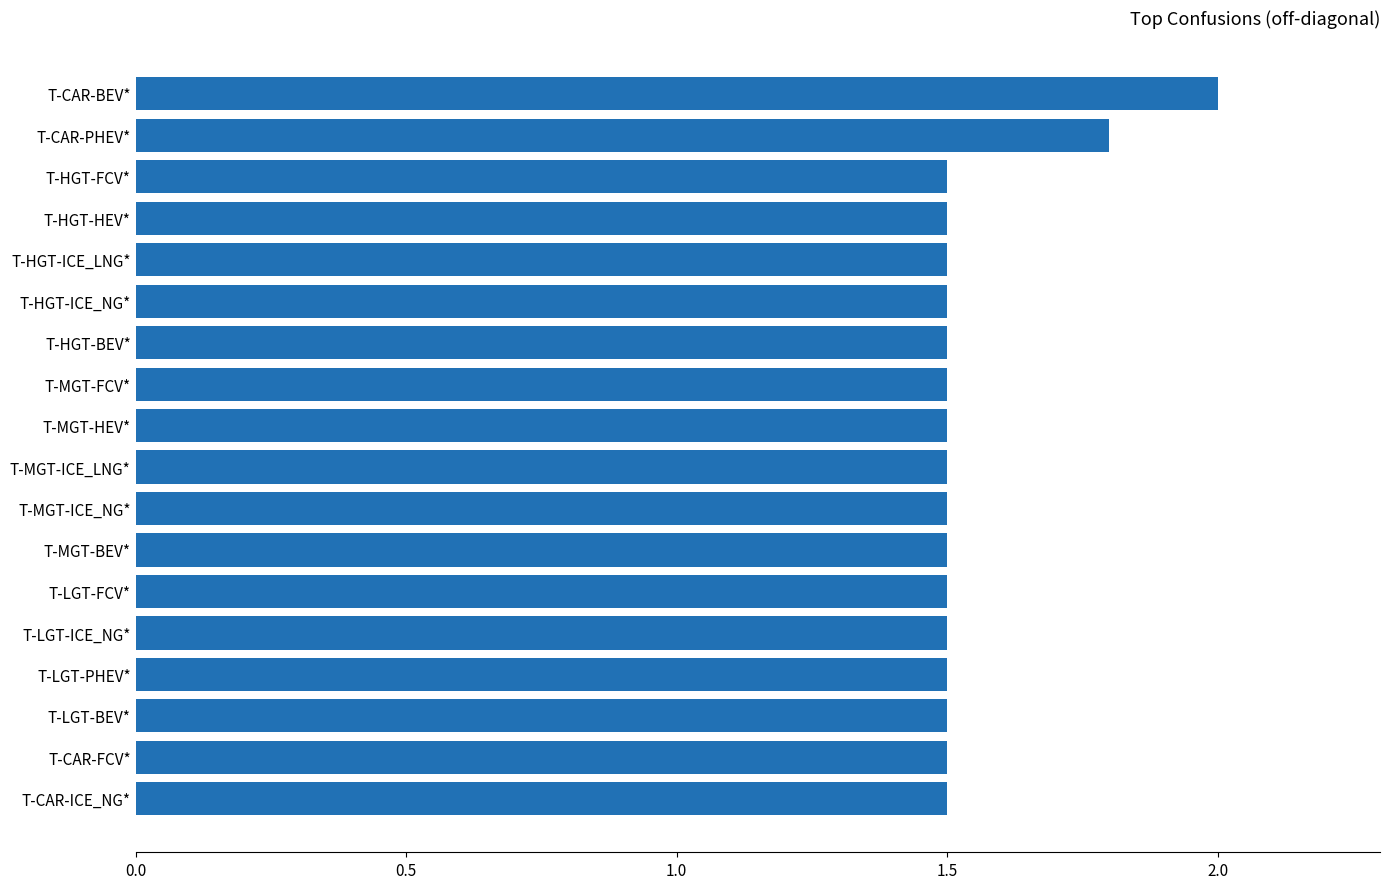

Reading bottom to top, list all the values displayed in this chart.

1.5	1.5	1.5	1.5	1.5	1.5	1.5	1.5	1.5	1.5	1.5	1.5	1.5	1.5	1.5	1.5	1.8	2.0